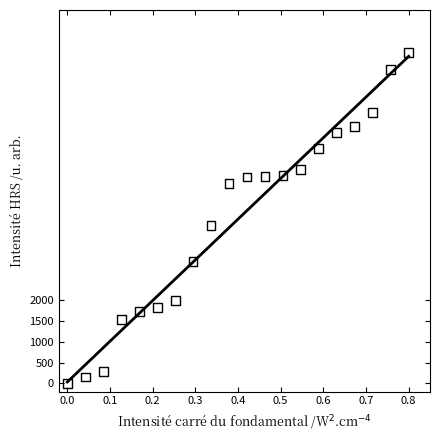

What Y value in the scatter plot is closest to 3990?

3796